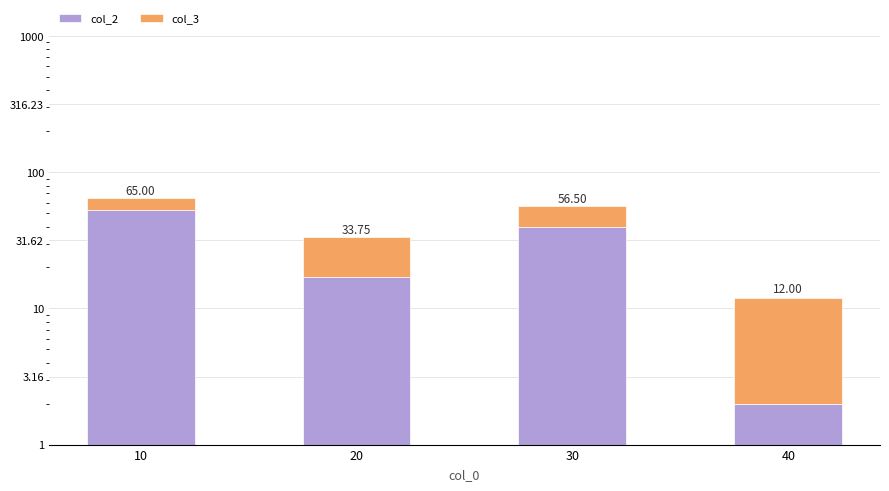

Which series has the largest total across all categories?

col_2